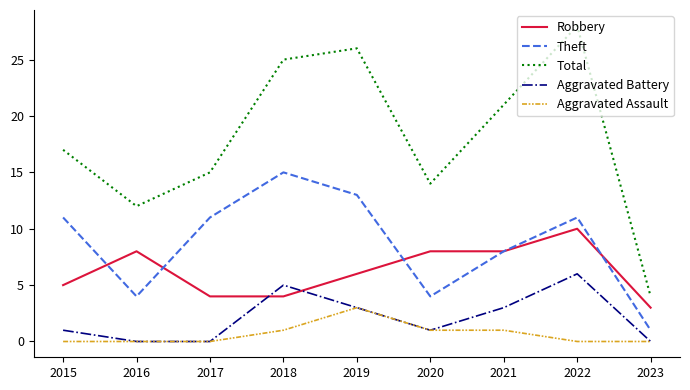

True or false: Aggravated Battery and Total cross at least once.

False